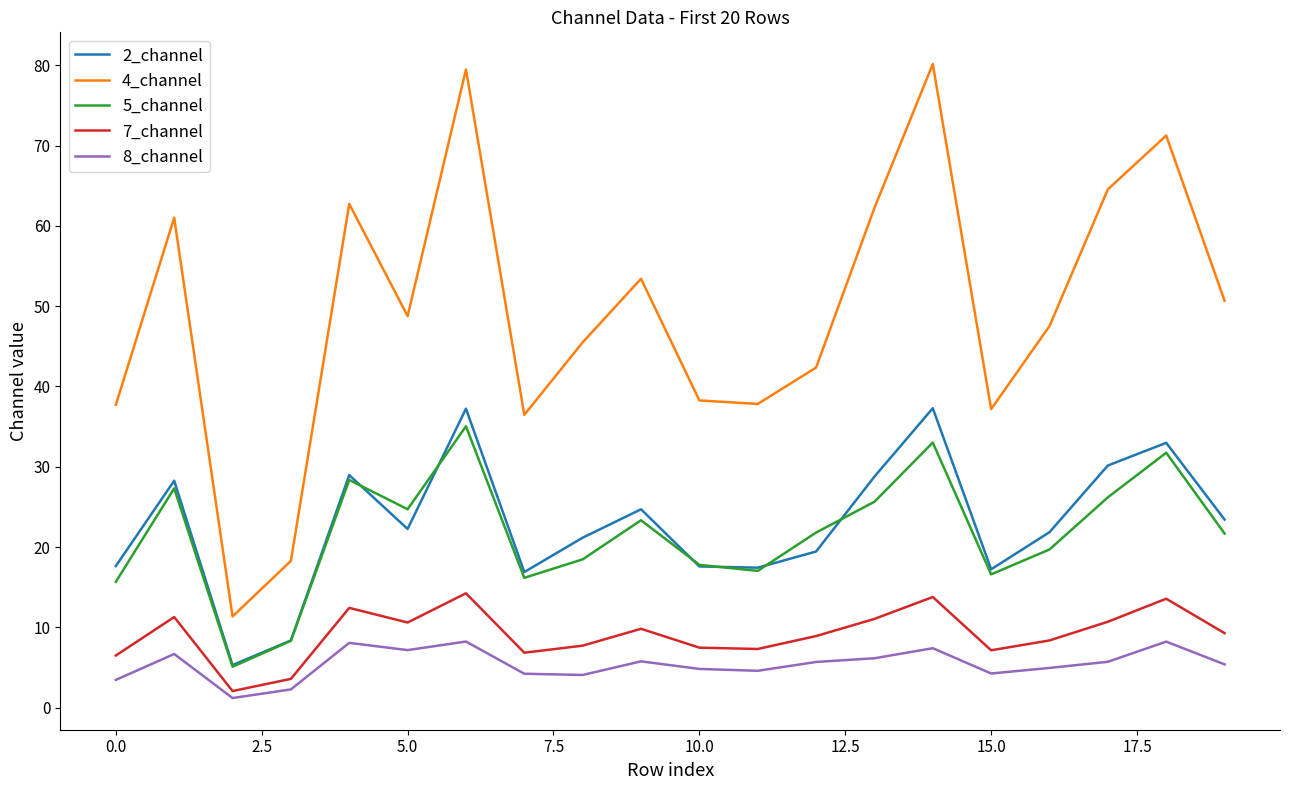

Which series has the largest total across all categories?

4_channel